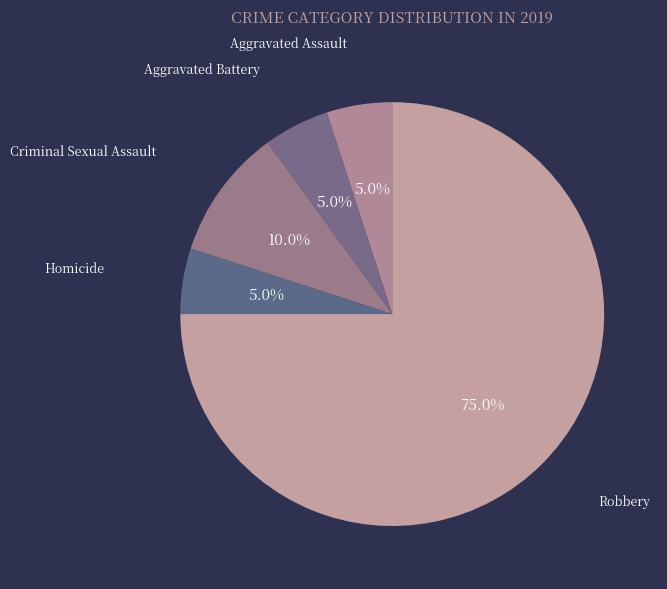

To the nearest percent, what portion does Robbery represent?

75%